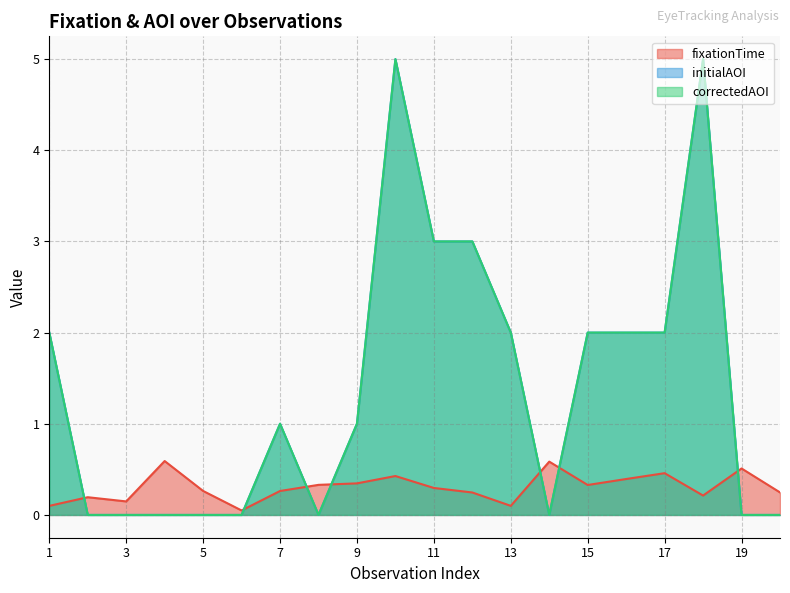

True or false: fixationTime and initialAOI intersect in this chart.

True